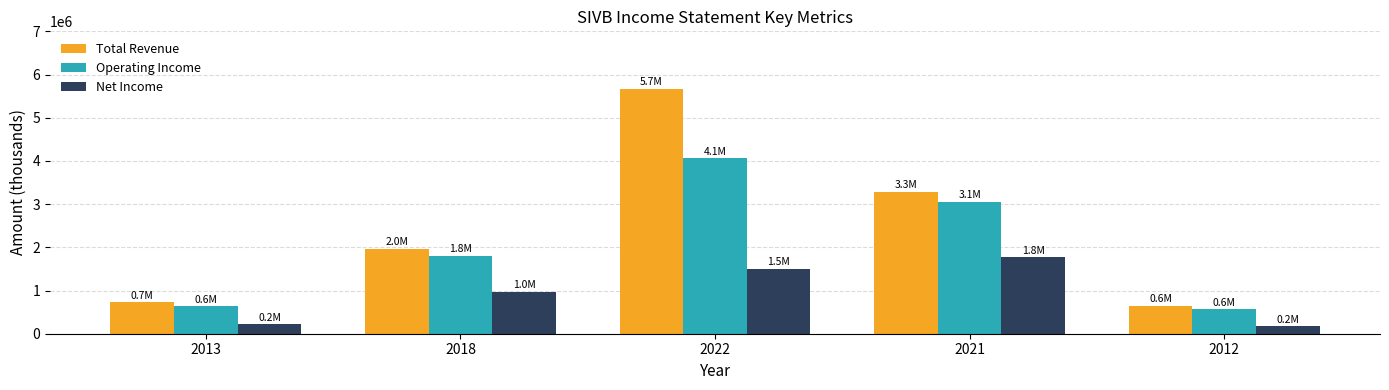

What is the maximum value shown in the chart?

5673000